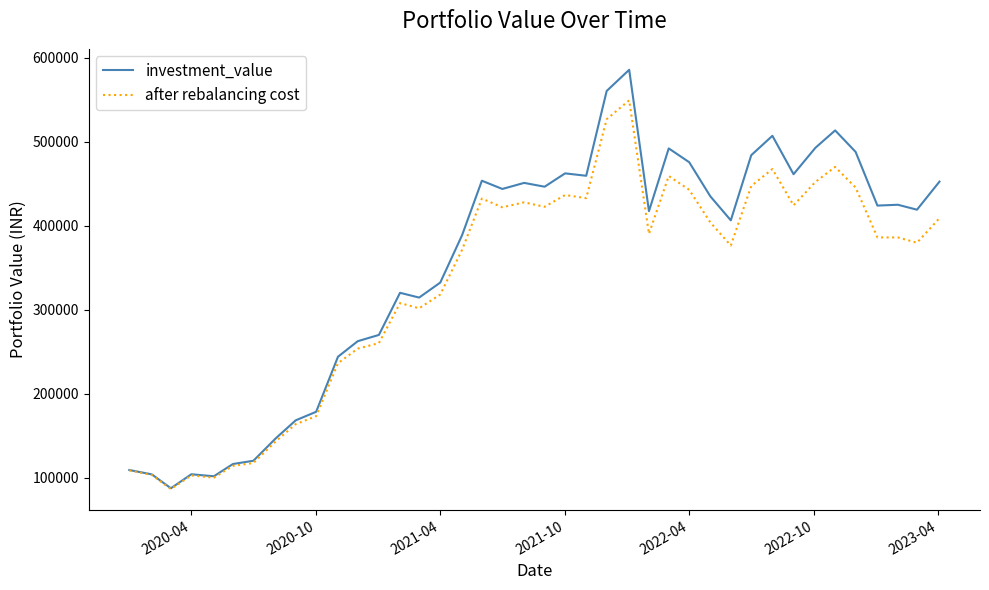

What is the difference between the second highest and minimum values in the after rebalancing cost series?

439878.6